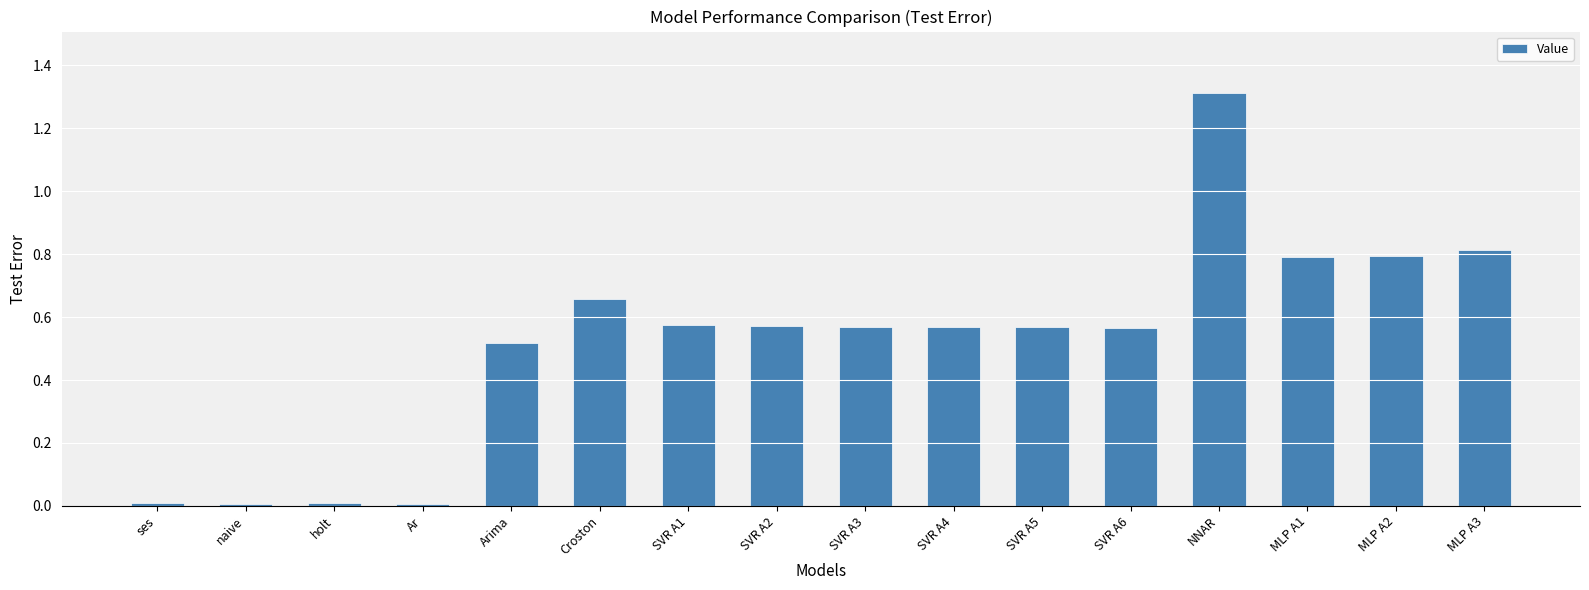

What is the label of the 1st bar from the right?

MLP A3